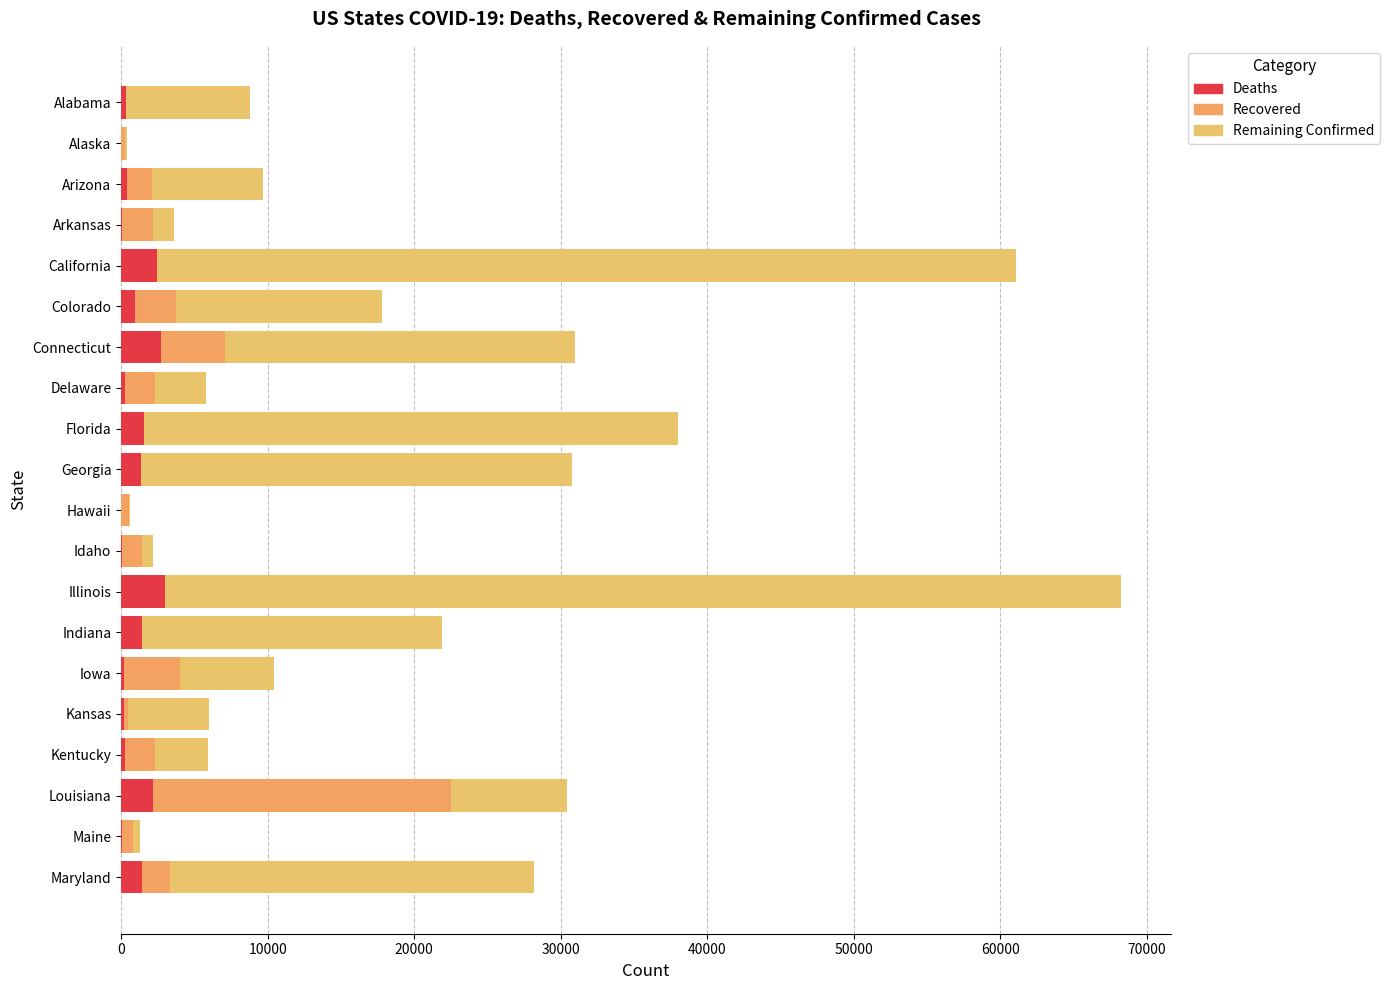

What is the value of the Remaining Confirmed bar at the 13th from the left?

65258